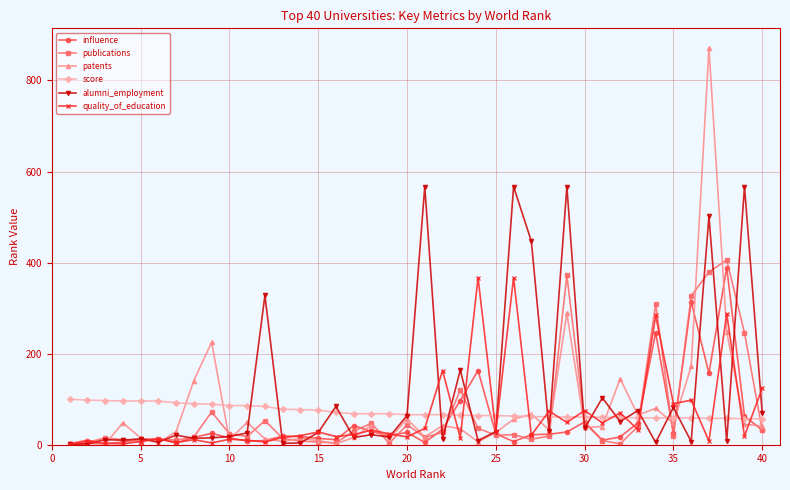

How many lines are shown in the chart?

6